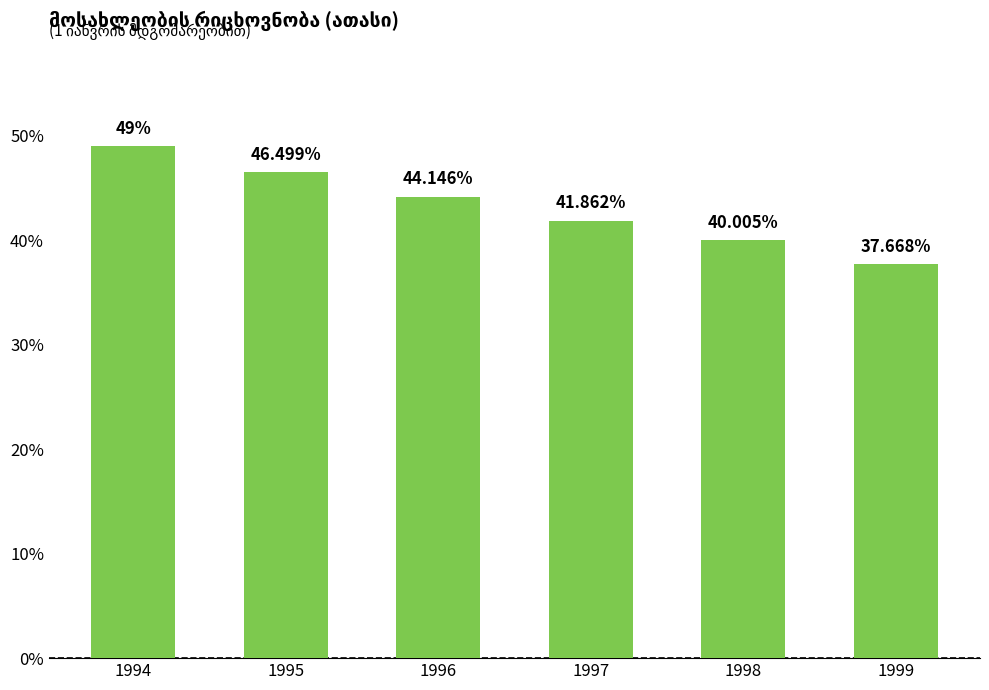

How many bars are there in total?

6